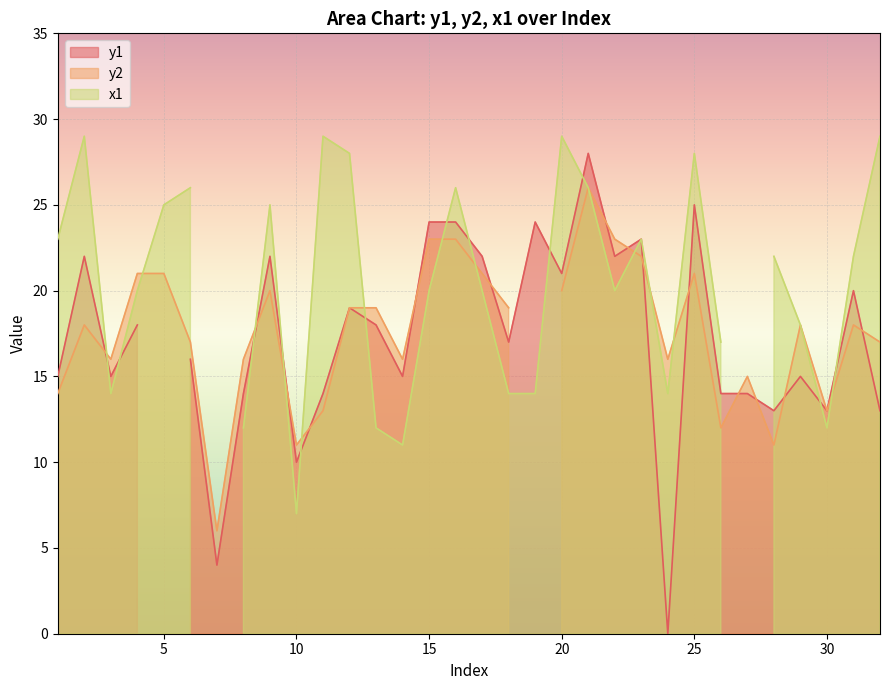

How many times do y2 and x1 cross each other?

16